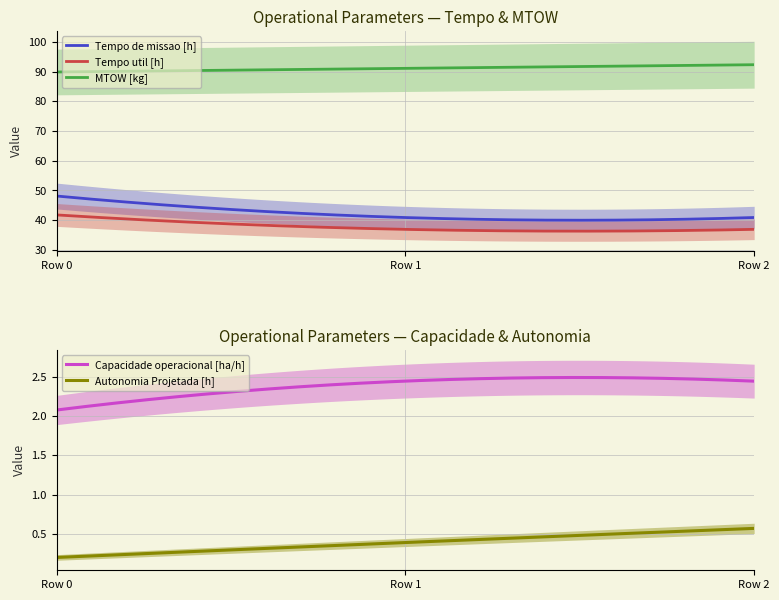

What are all the series names shown in the legend?

Capacidade operacional [ha/h], Tempo de missao [h], Tempo util [h], Autonomia Projetada [h], MTOW [kg]